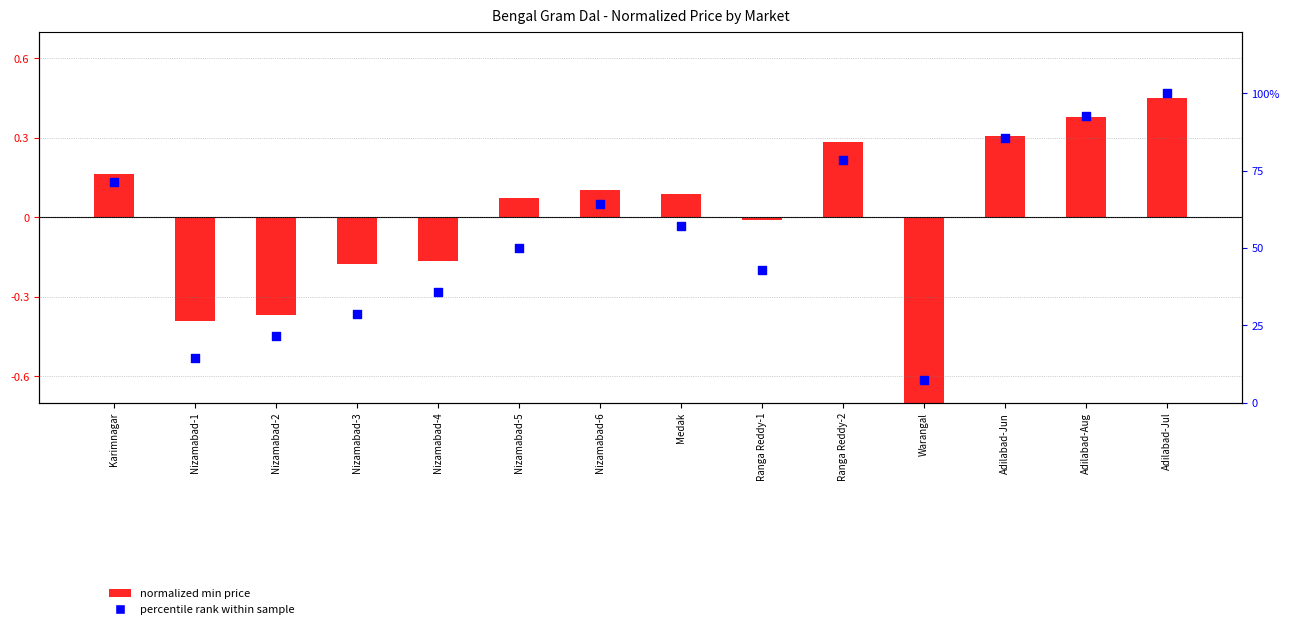

Is the value of normalized min price at Adilabad-Jun greater than the value of percentile rank within sample at Nizamabad-2?

Yes